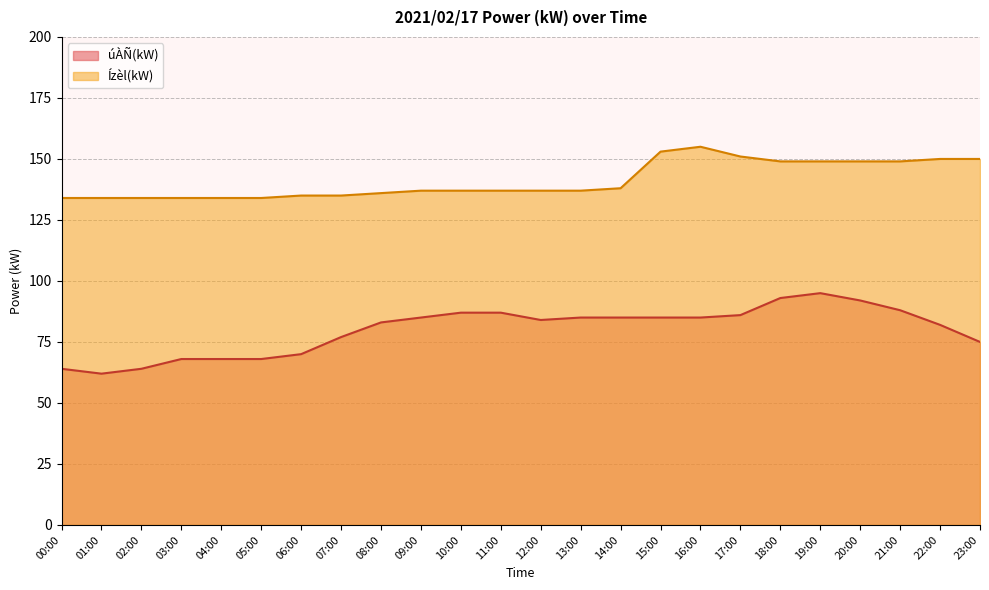

What is the lowest value of the Ízèl(kW) line series?

134